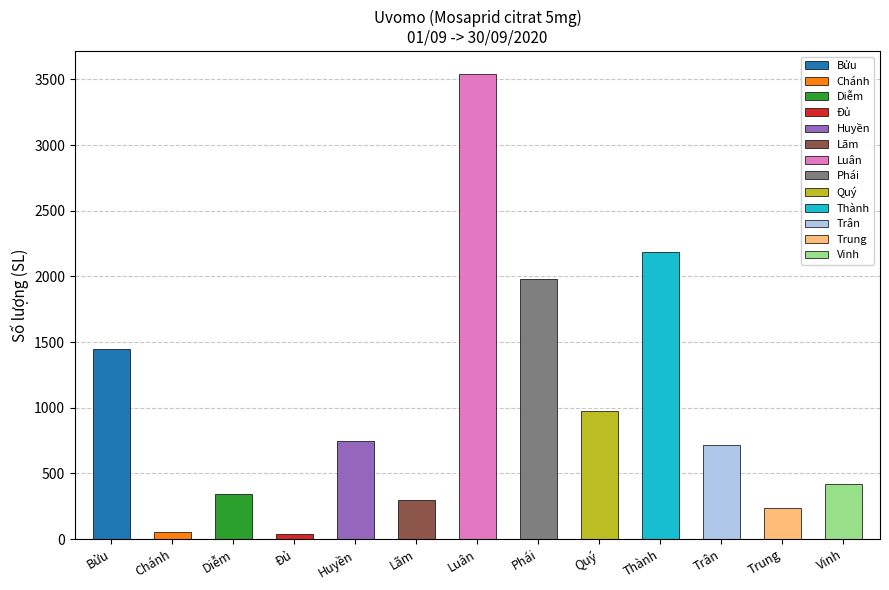

Are the bars grouped side by side (vs. stacked)?

No